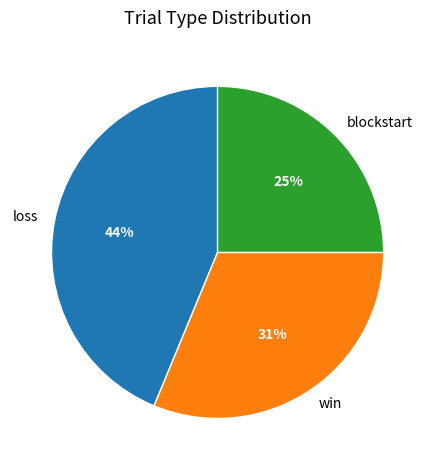

True or false: win accounts for 46% of the total.

False